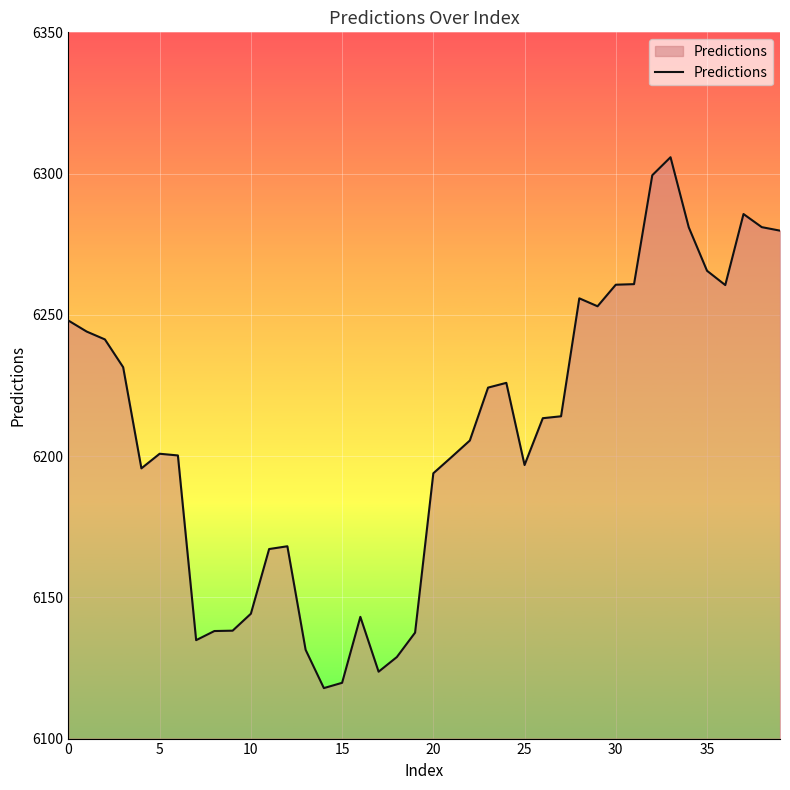

What is the smallest value displayed?

6117.9